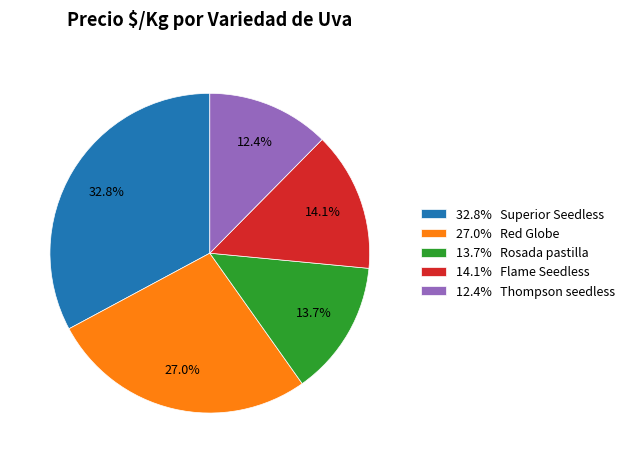

Is there any slice that represents more than half of the pie?

No